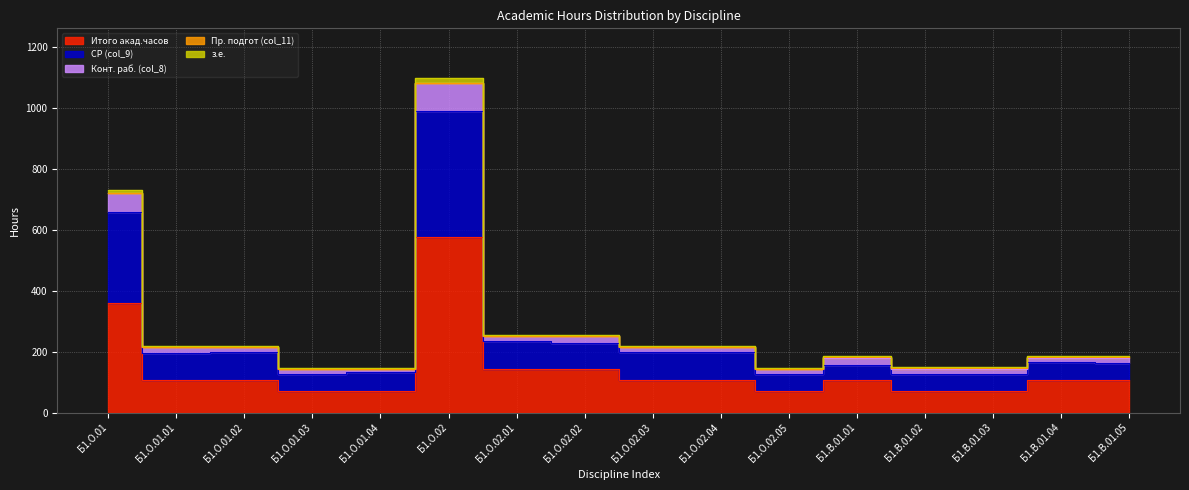

At how many categories does at least one series exceed 946?

1